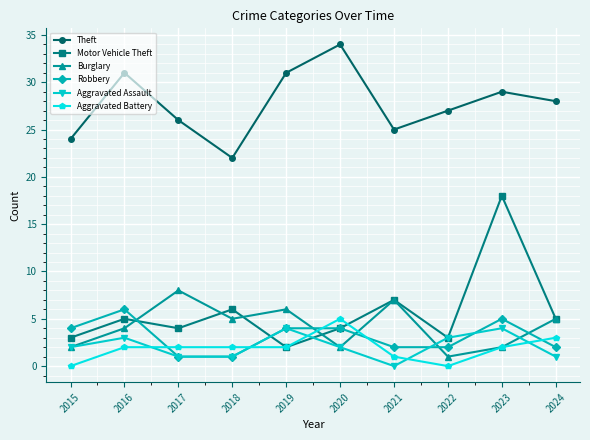

What are all the series names shown in the legend?

Theft, Motor Vehicle Theft, Burglary, Robbery, Aggravated Assault, Aggravated Battery